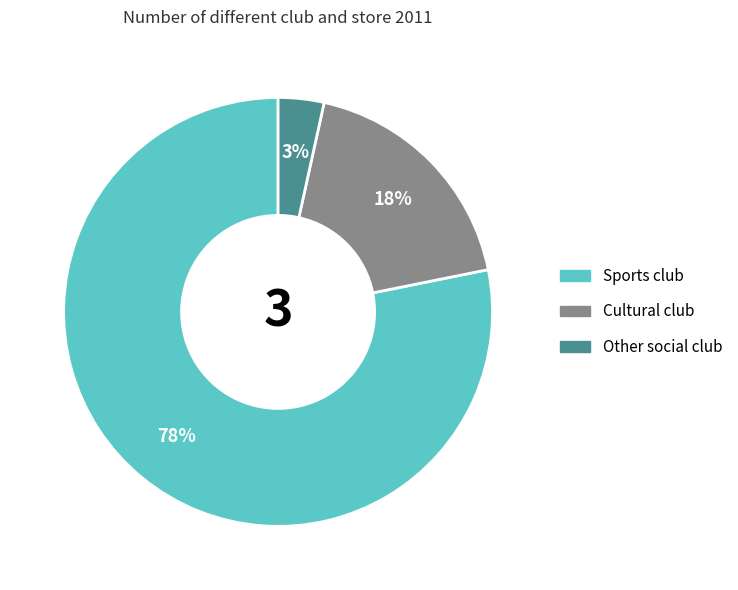

To the nearest percent, what is the average slice percentage?

33%